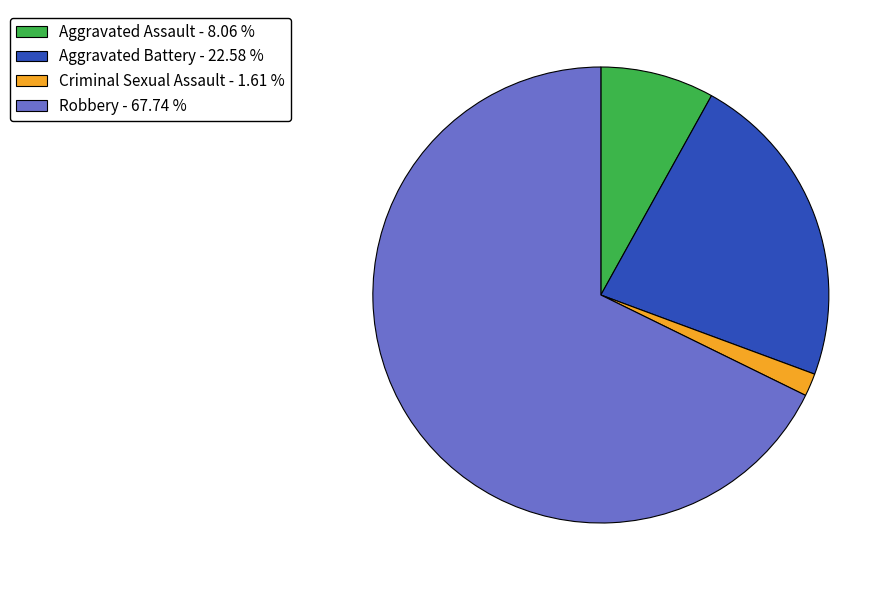

Is the sum of Aggravated Assault - 8.06 % and Robbery - 67.74 % greater than half?

Yes